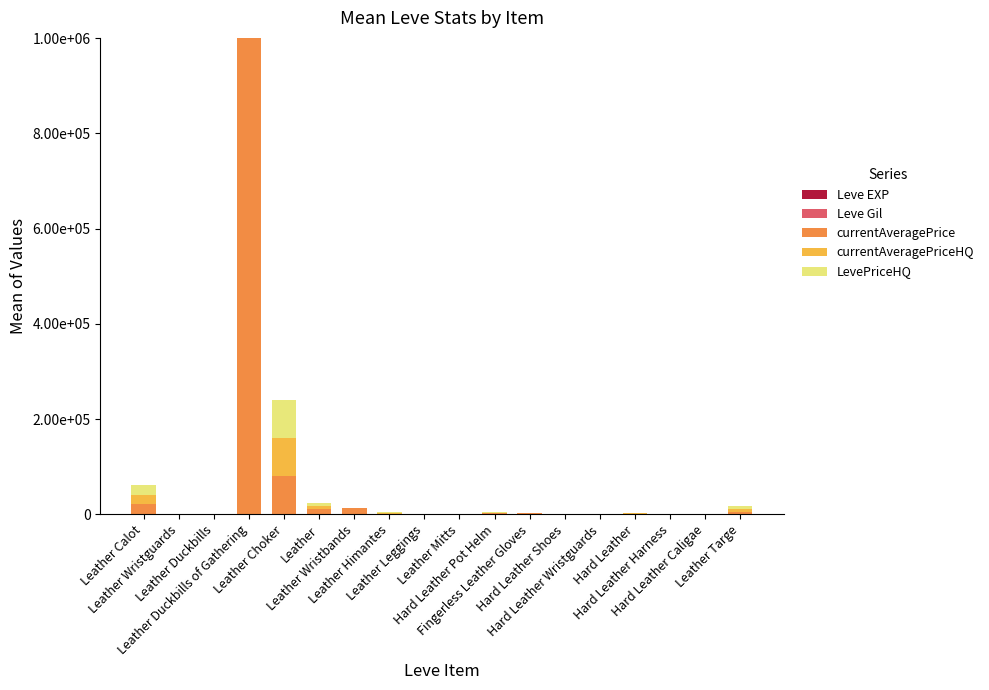

At which label does Leve EXP reach its minimum?

Leather Duckbills